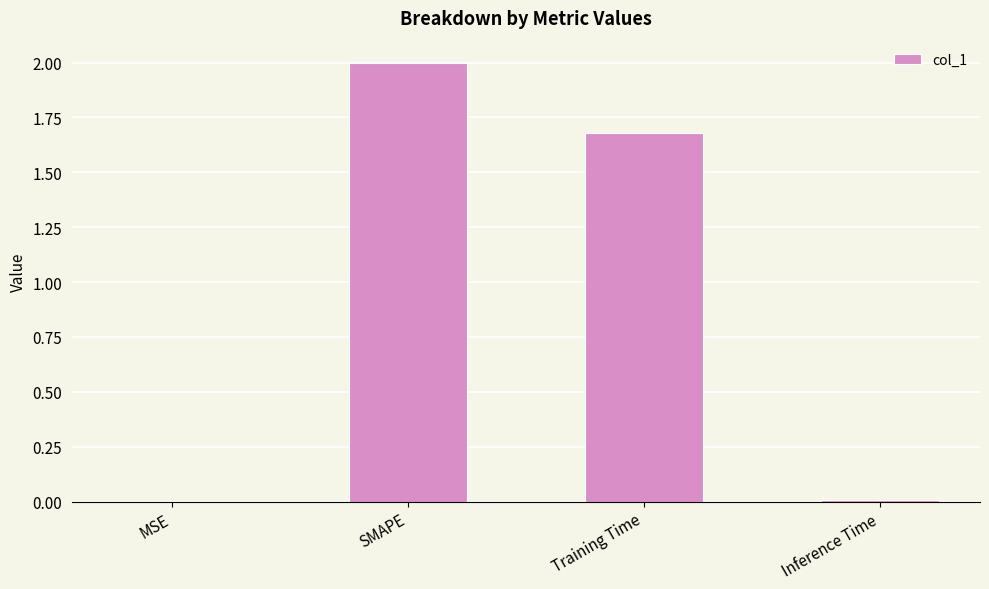

Which has a higher value, SMAPE or Training Time?

SMAPE